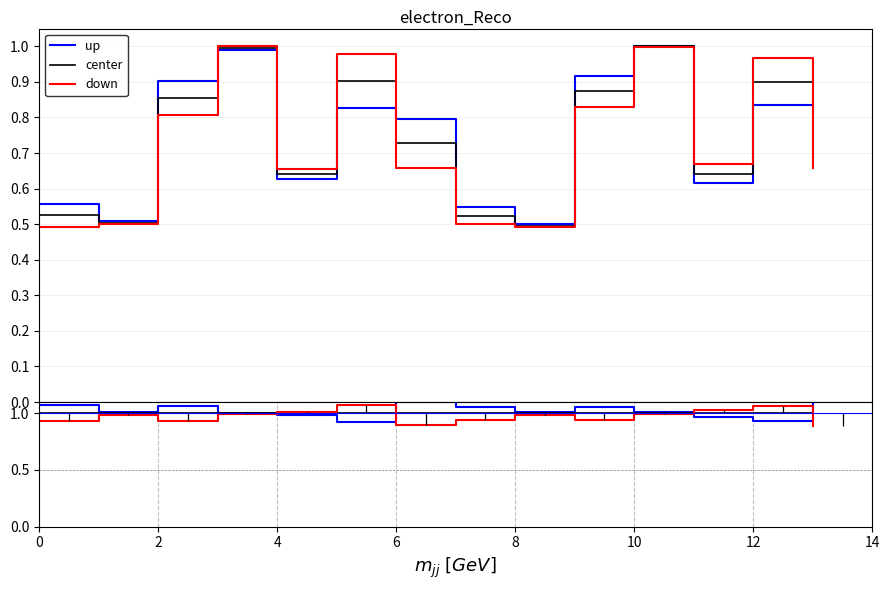

In up, how many points are higher than both neighbors (excluding endpoints)?

3